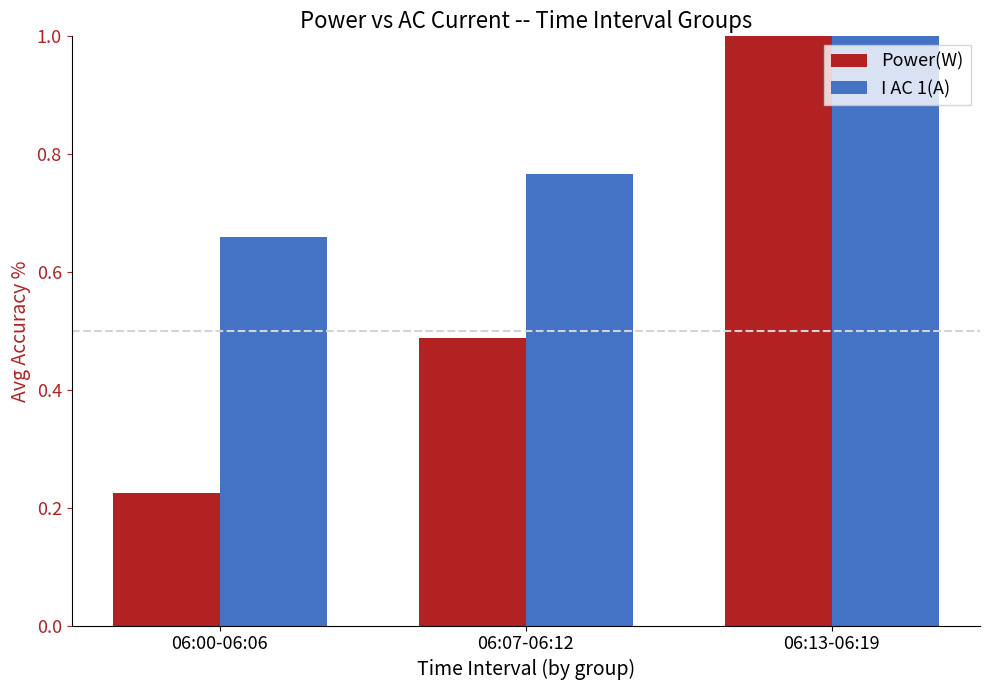

What is the sum of all Power(W) values?

1.7